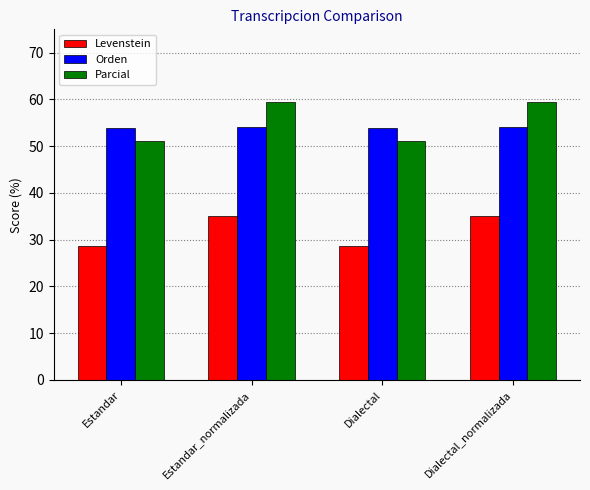

What is the label of the 4th bar from the left?

Dialectal_normalizada